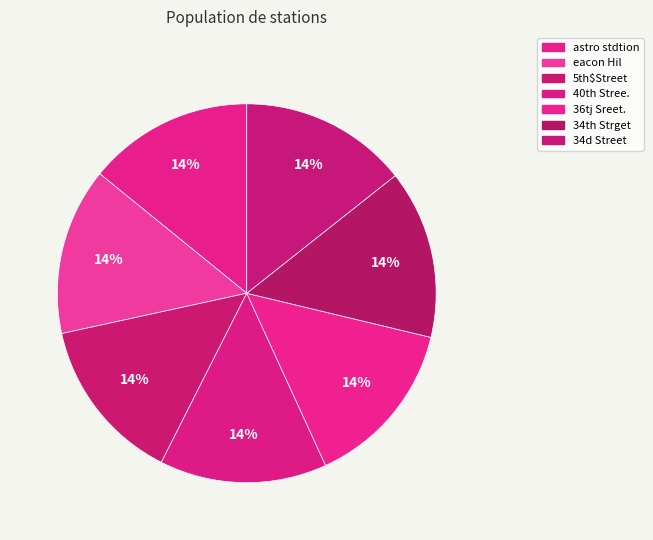

What percentage is the astro stdtion slice, to the nearest percent?

14%